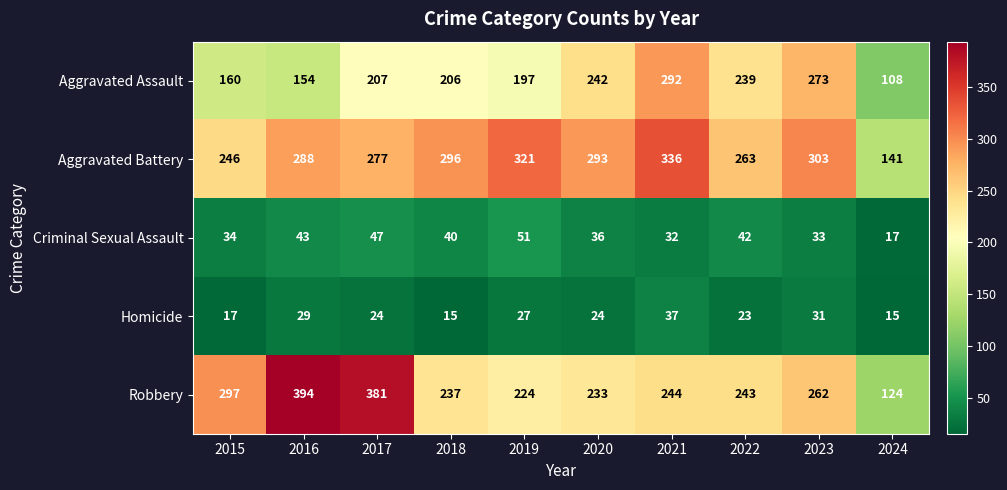

The value of Criminal Sexual Assault at 2019 is 79. True or false?

False